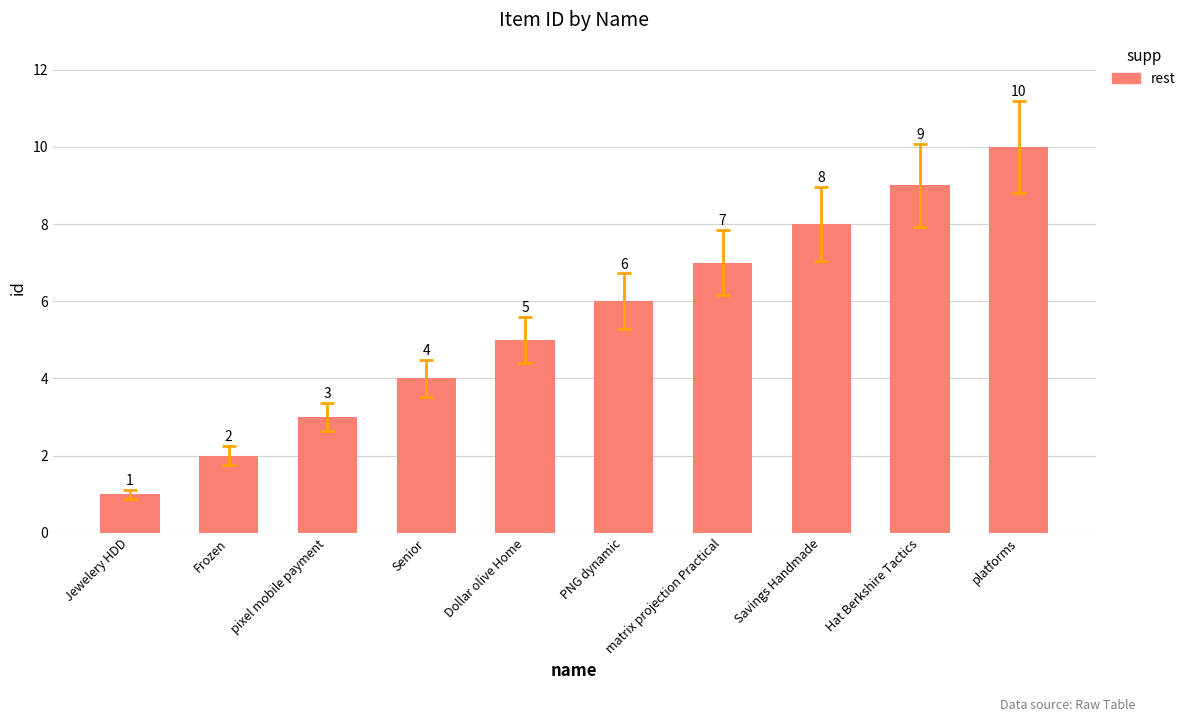

What is the difference between the second highest and second lowest values?

7